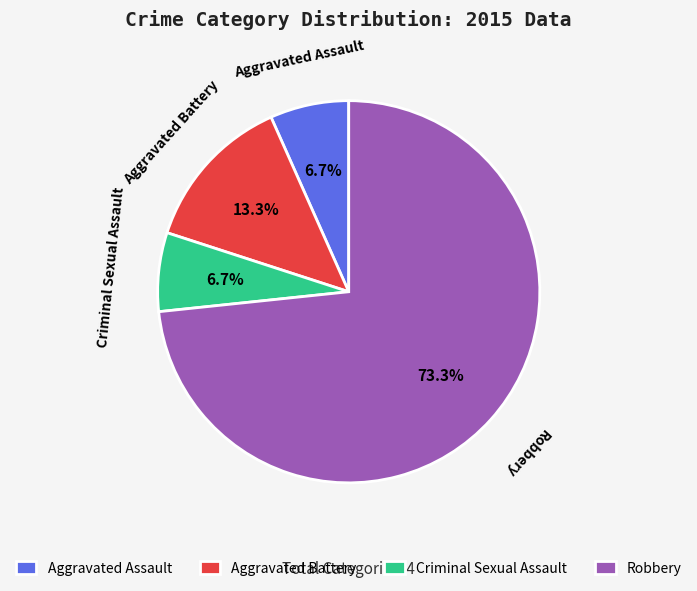

The Robbery slice represents 82% of the pie. True or false?

False